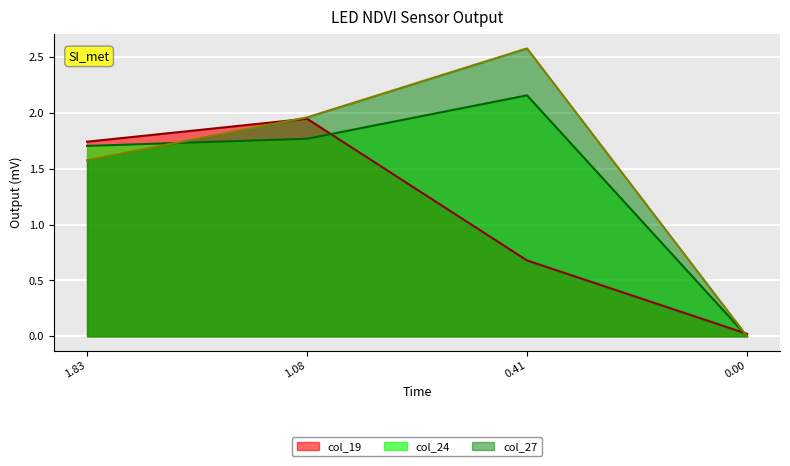

What is the maximum value for col_19?

1.9